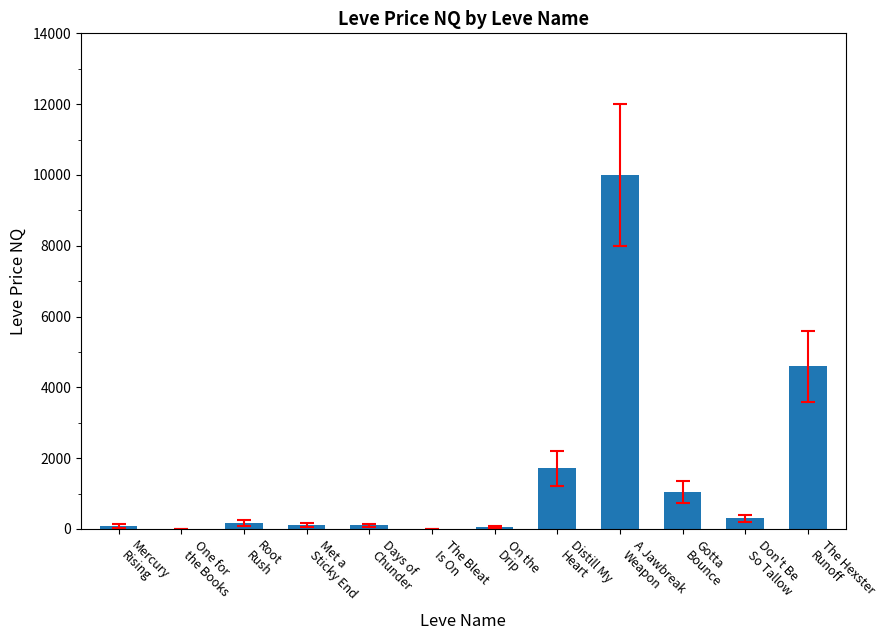

Are the bars horizontal?

No